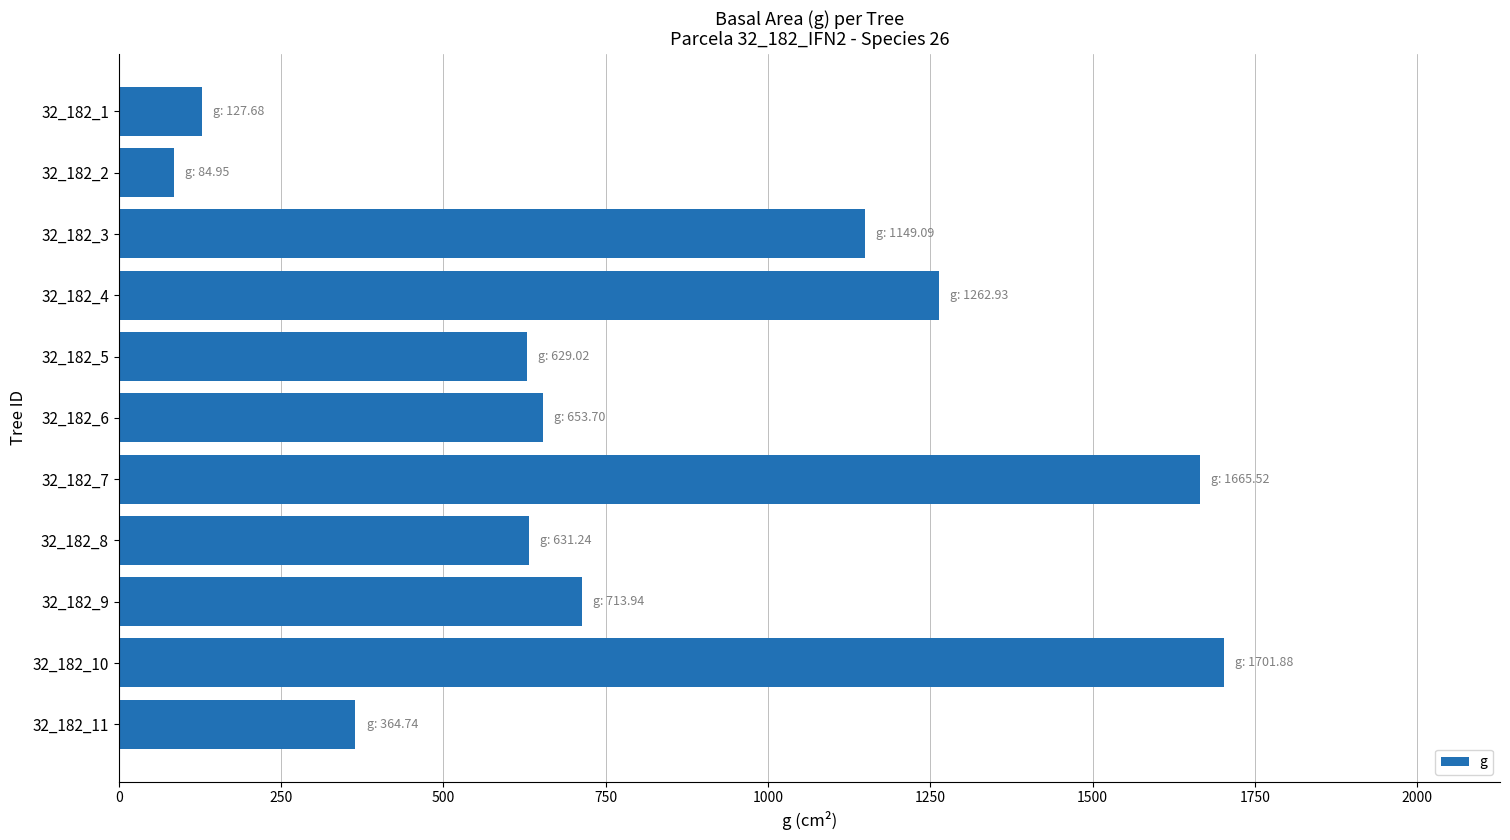

What is the value of the 3rd bar from the top?

1149.1